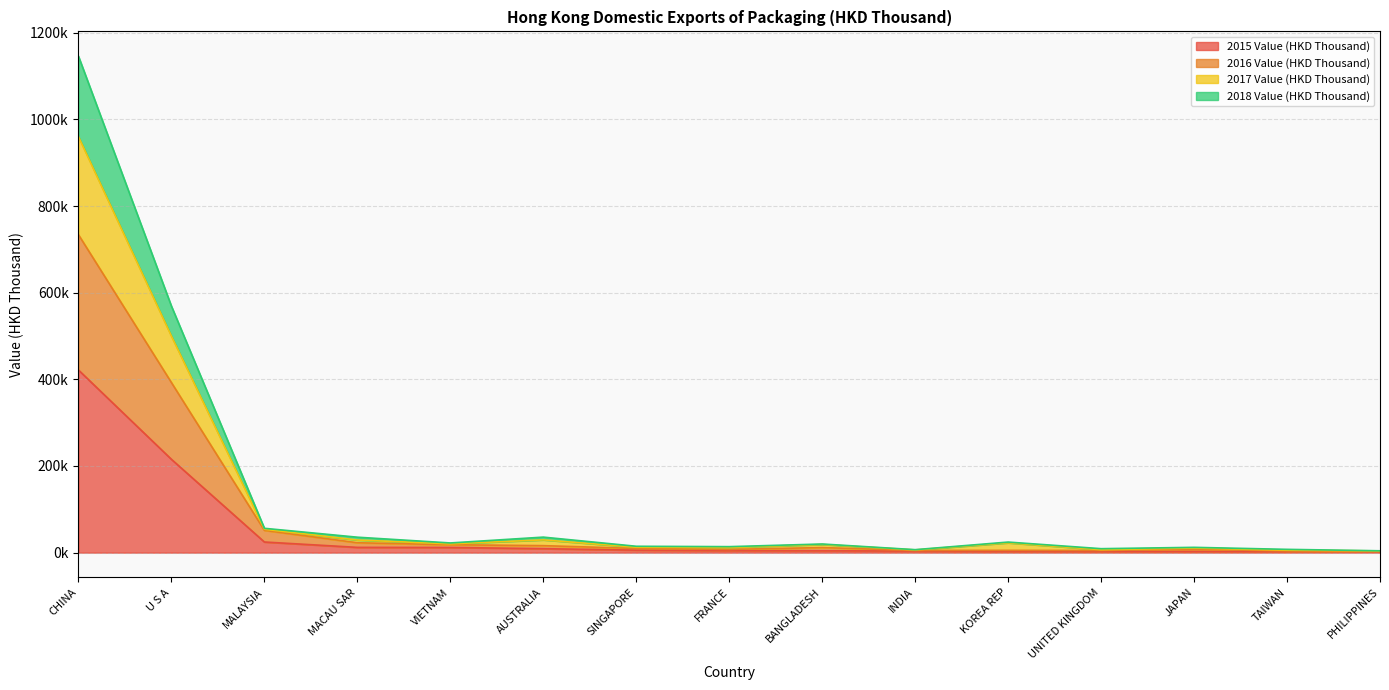

At which category does the chart reach its peak across all series?

CHINA